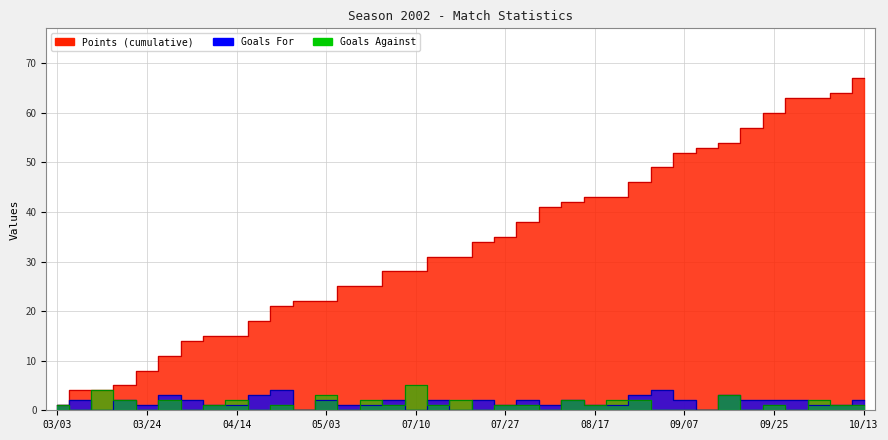

How many values in Goals Against are above zero?

24